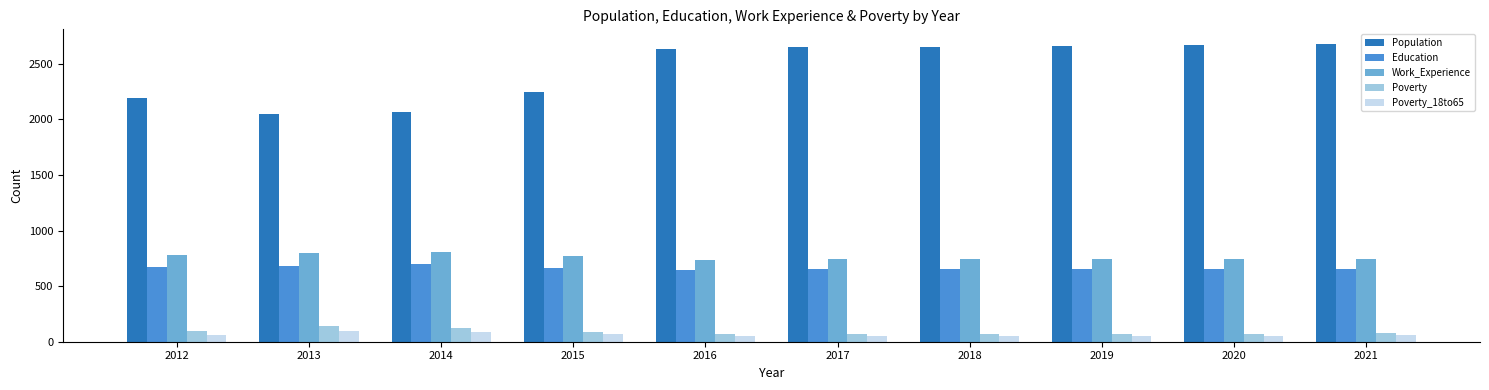

Which series has the widest spread of values?

Population